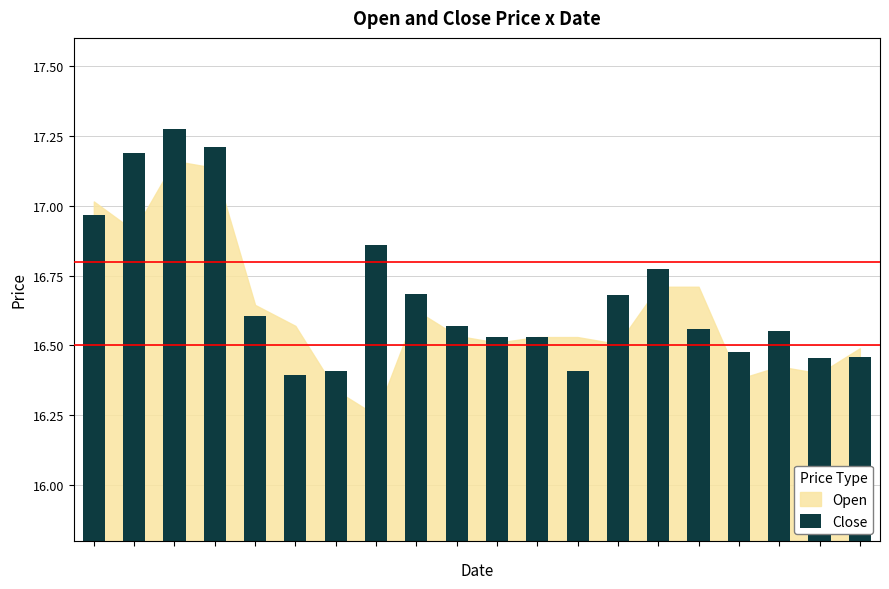

At which category does the chart reach its peak across all series?

2